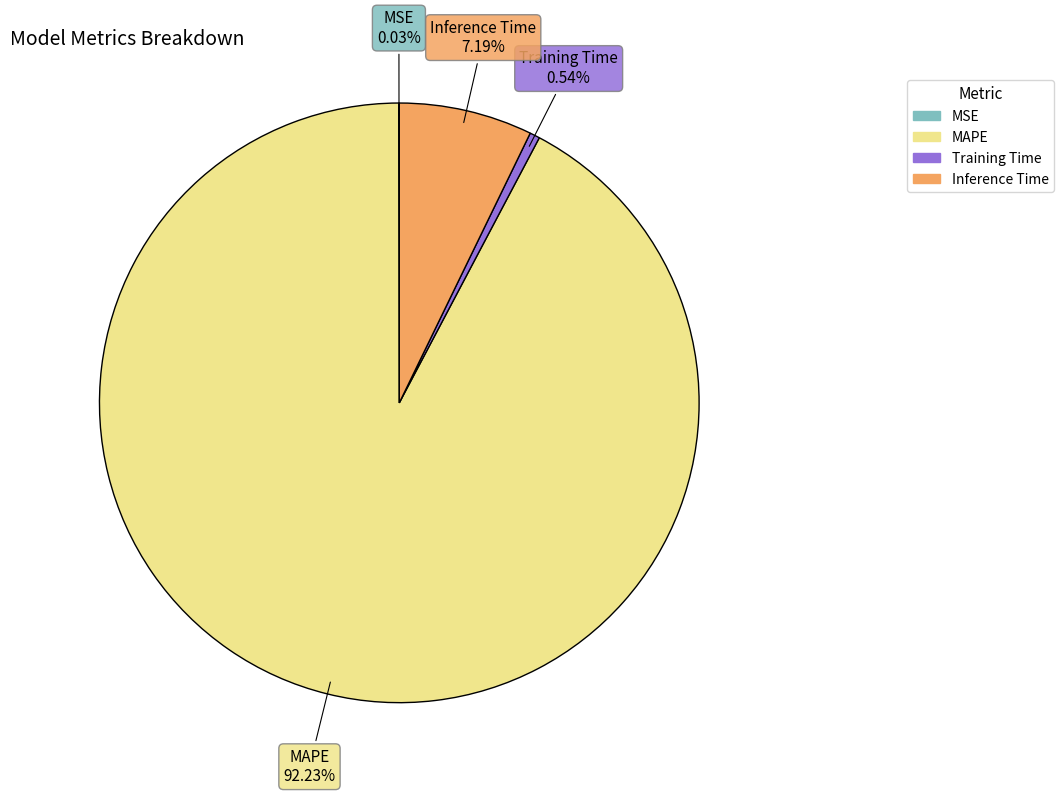

Between Training Time and Inference Time, which is larger?

Inference Time